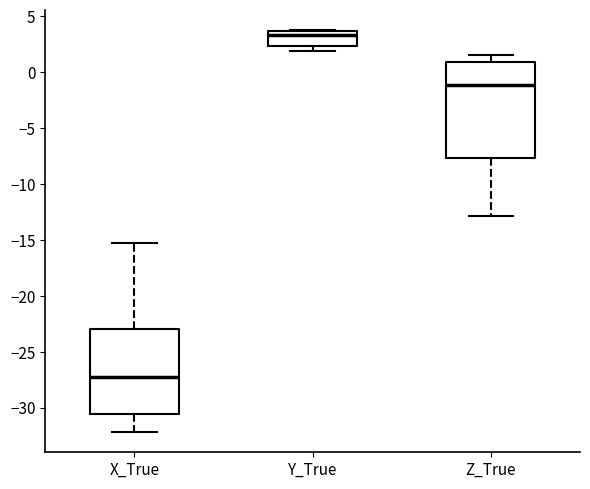

Reading left to right, read every box against the y-axis: the position of its median line, the range the box covers, and the ends of its whiskers. The values are not printed on the chart, so give them approximately, as read against the axis.

X_True: median -27.5, box -30.5 to -23.0, whiskers -32.0 to -15.0
Y_True: median 3.5 (just below the box's upper edge), box 2.5 to 3.5, whiskers 2.0 to 4.0
Z_True: median -1.0, box -7.5 to 1.0, whiskers -13.0 to 1.5